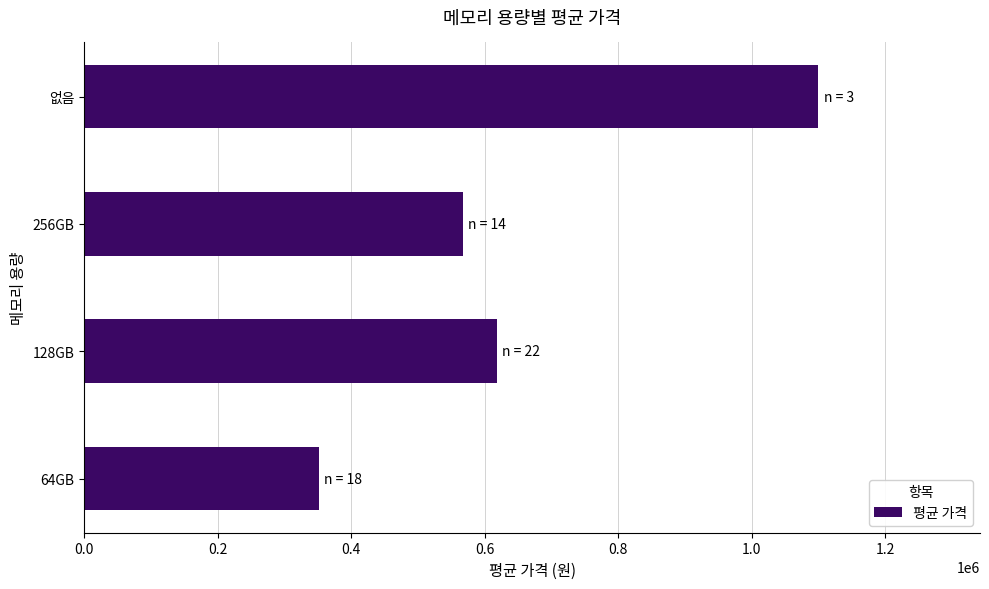

Rank the categories by value from highest to lowest.

없음, 128GB, 256GB, 64GB